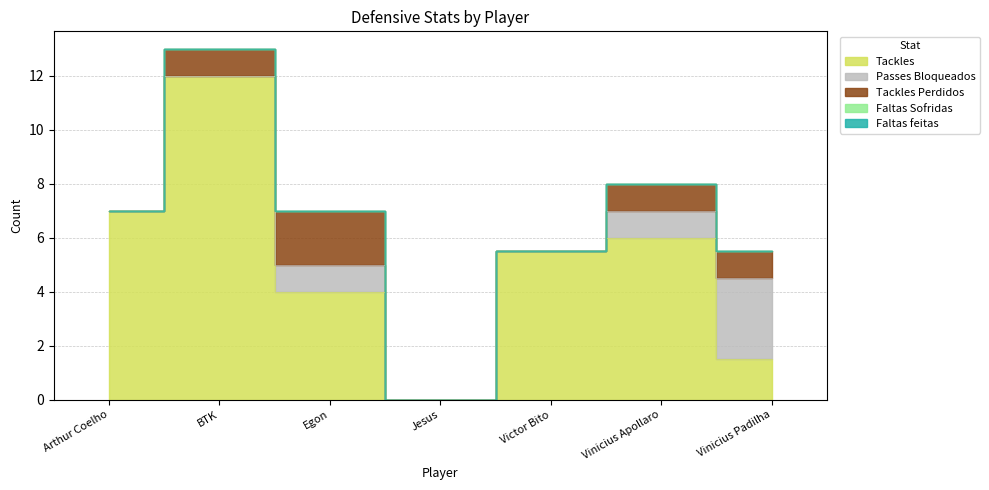

What is the label of the 7th point from the right?

Arthur Coelho